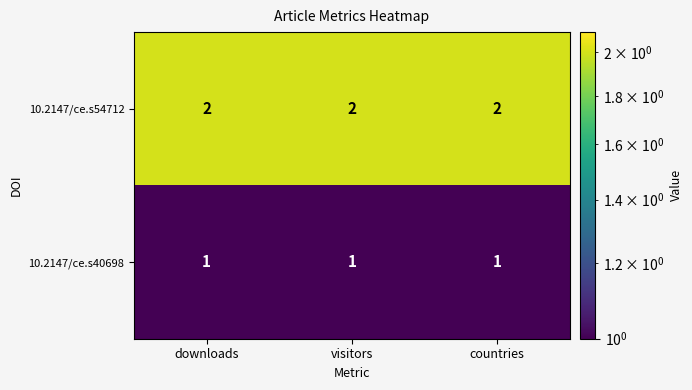

What is the sum of all 10.2147/ce.s40698 values?

3